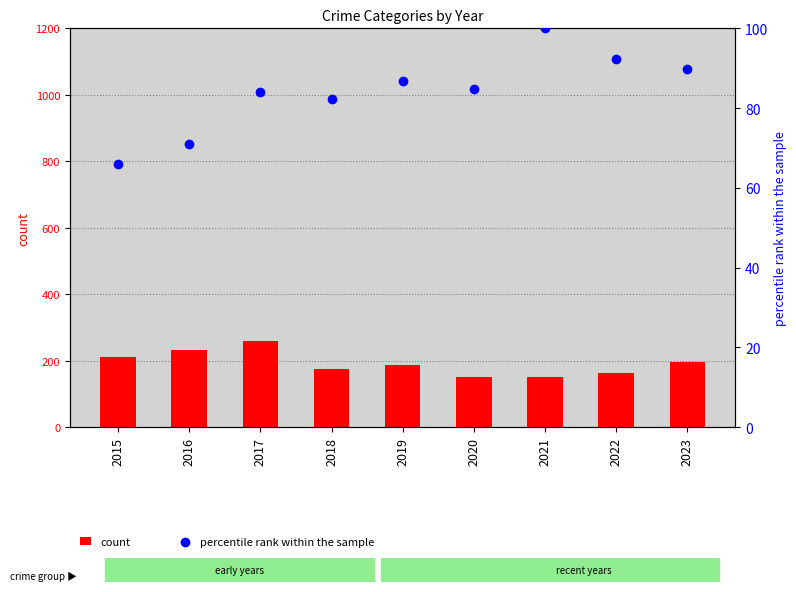

Is the value of count at 2019 greater than the value of percentile rank within the sample at 2018?

Yes